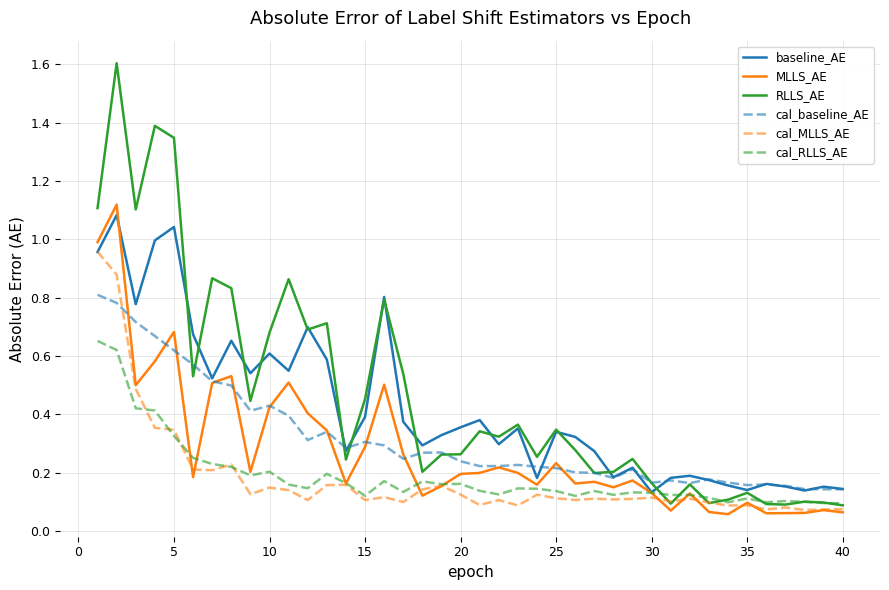

Which series has the largest range (max minus min)?

RLLS_AE